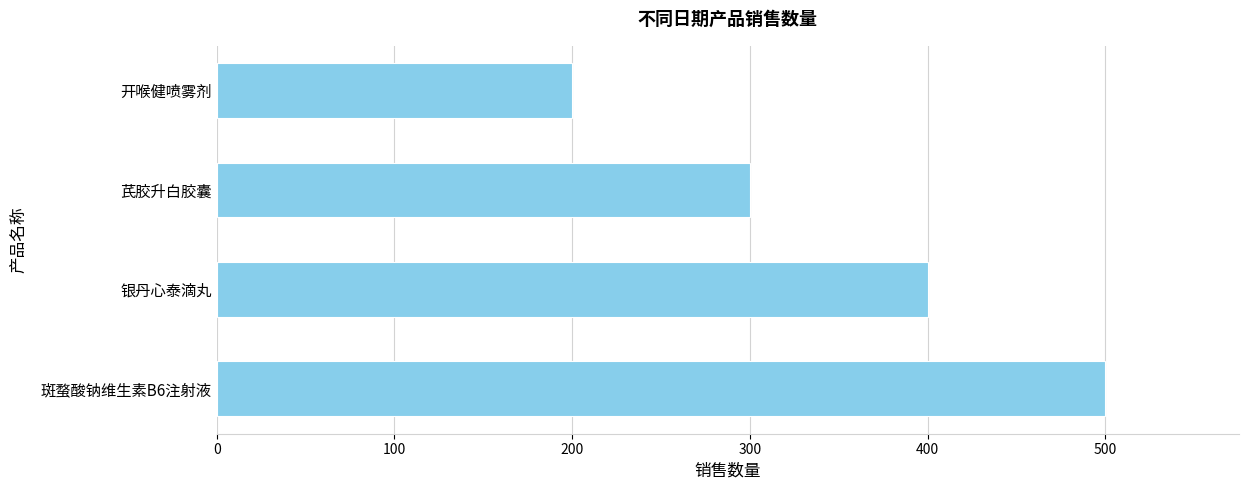

Which label corresponds to the smallest value in the chart?

开喉健喷雾剂